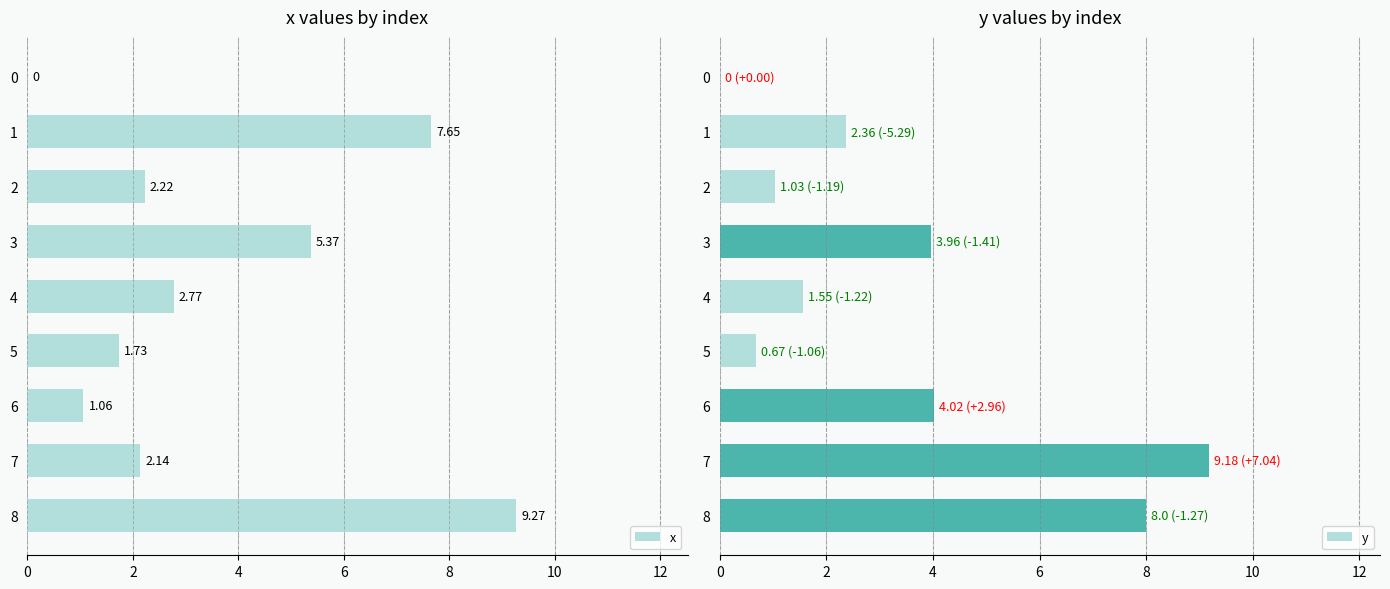

Which series has the largest range (max minus min)?

x